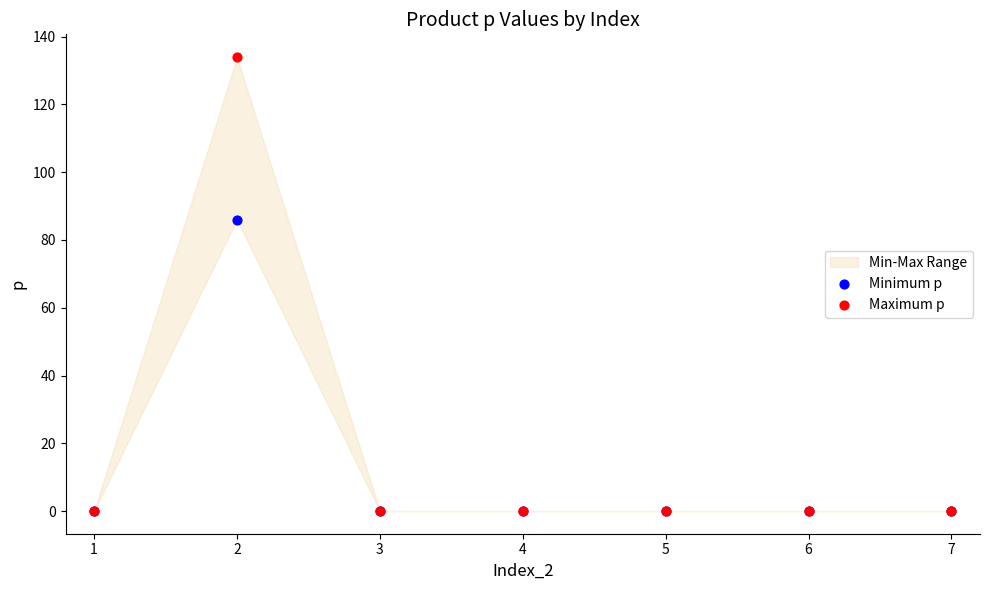

Which series reaches the maximum Y coordinate?

Maximum p